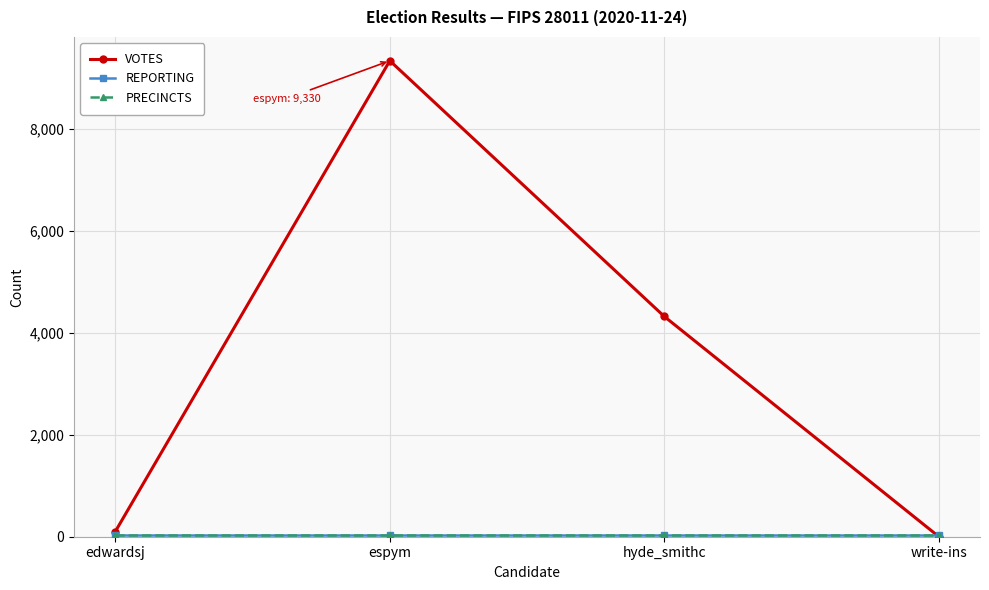

Is this an area chart (filled region under the line)?

No